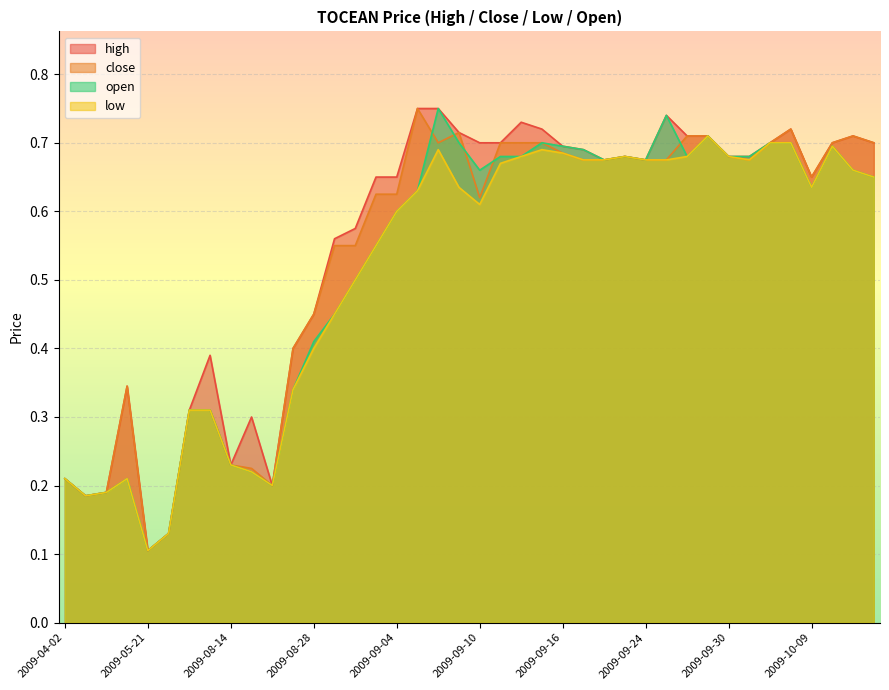

The value of low at 2009-04-13 is 0.1. True or false?

False